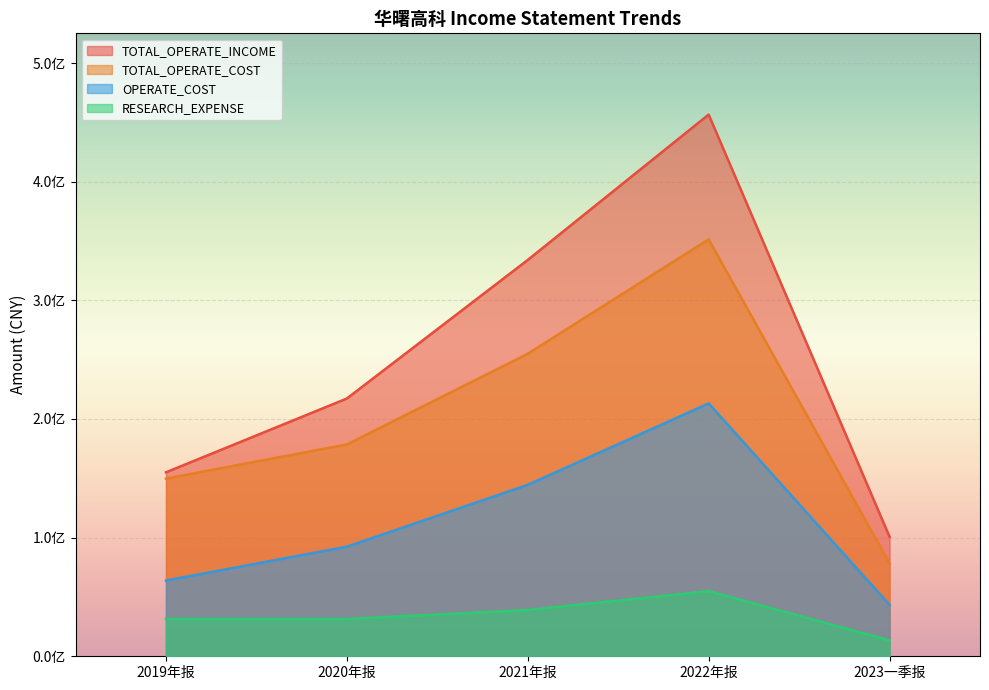

True or false: RESEARCH_EXPENSE and TOTAL_OPERATE_INCOME intersect in this chart.

False